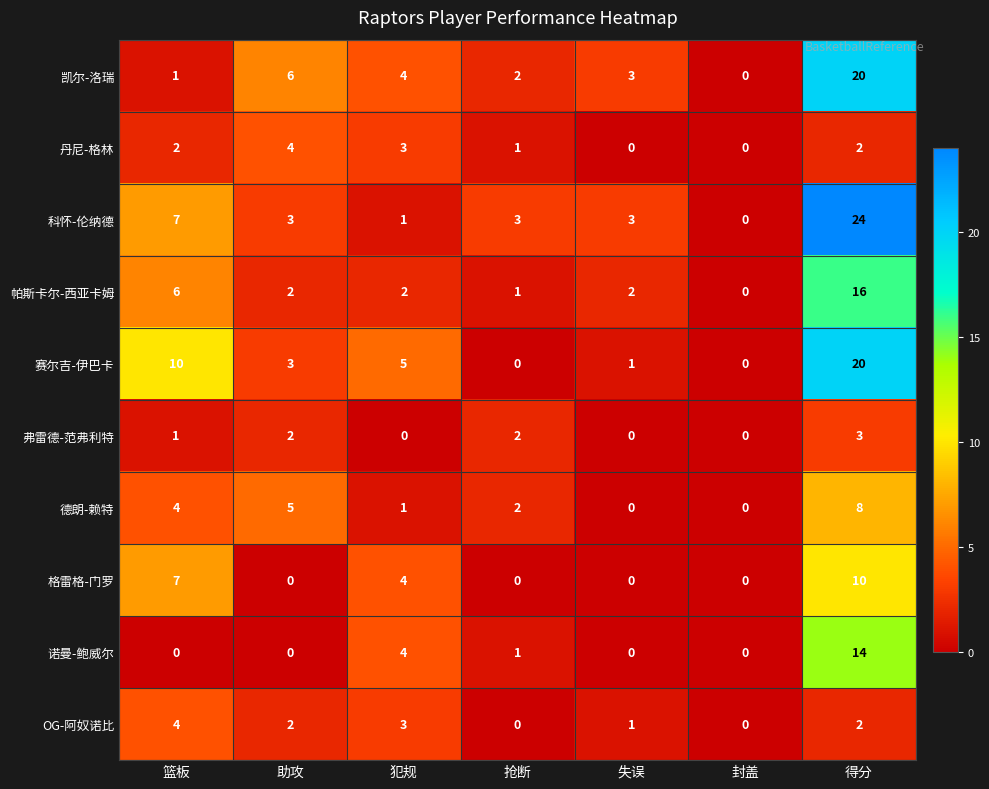

Rank the categories by 凯尔-洛瑞 value from lowest to highest.

封盖, 篮板, 抢断, 失误, 犯规, 助攻, 得分